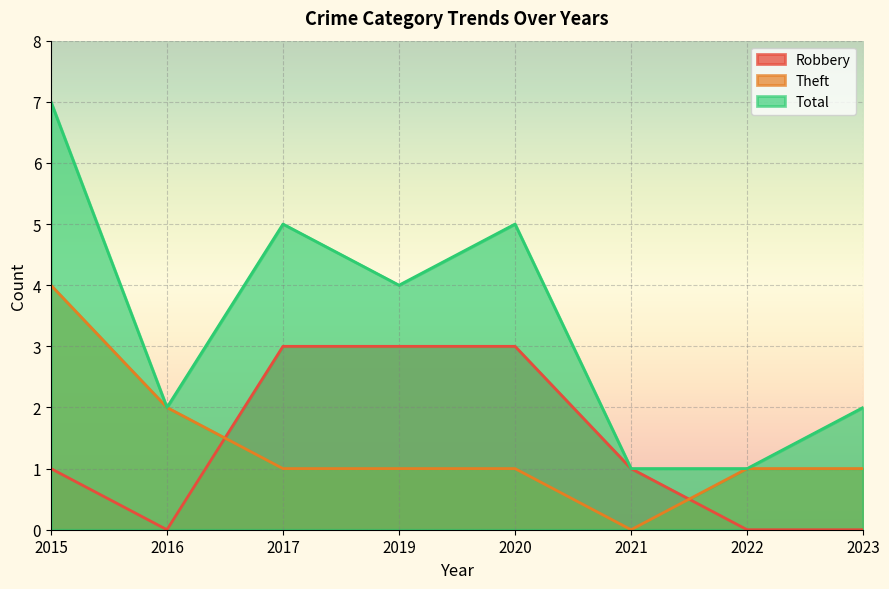

Between which two adjacent categories do Robbery and Theft first intersect?

2016 and 2017